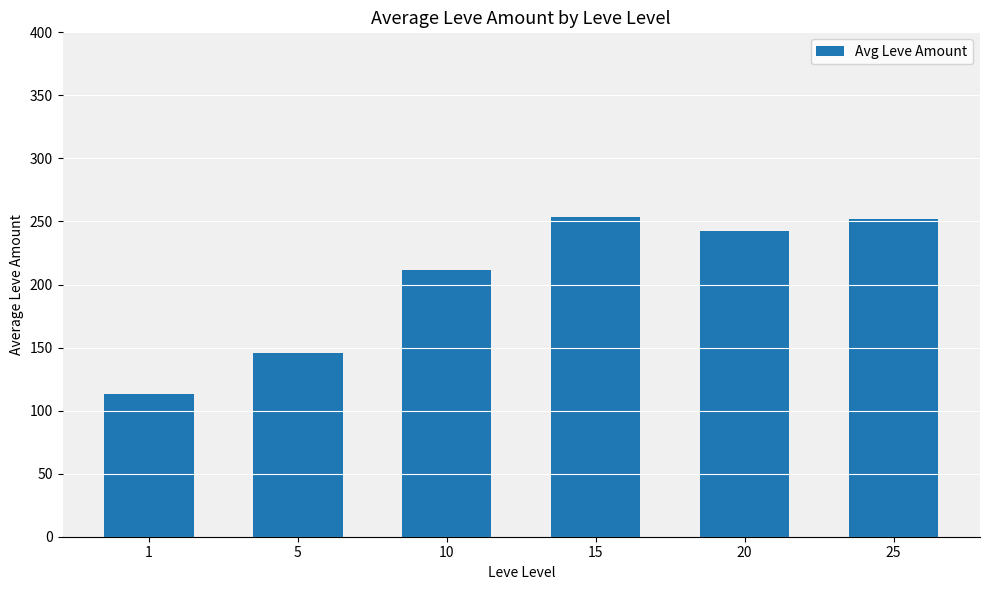

What is the value of the 2nd bar from the left?

145.5